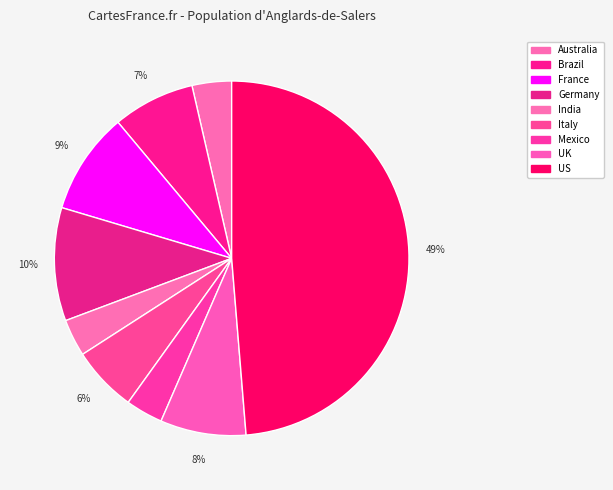

True or false: US accounts for 49% of the total.

True